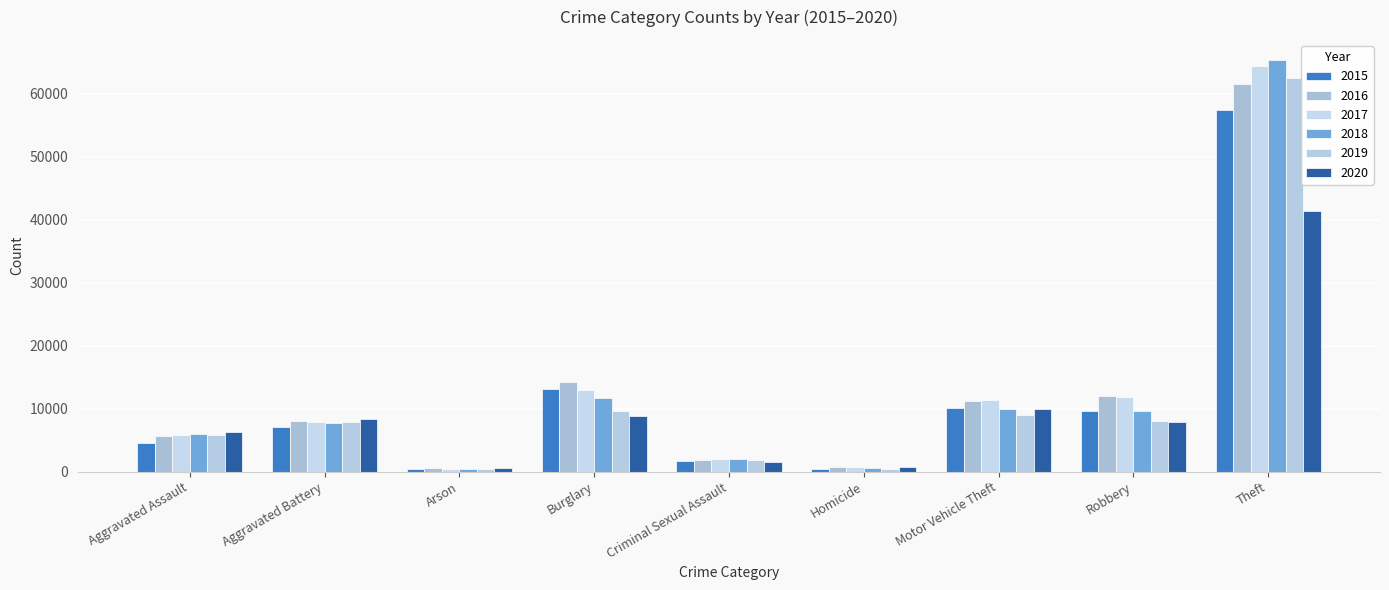

Which series has the largest range (max minus min)?

2018